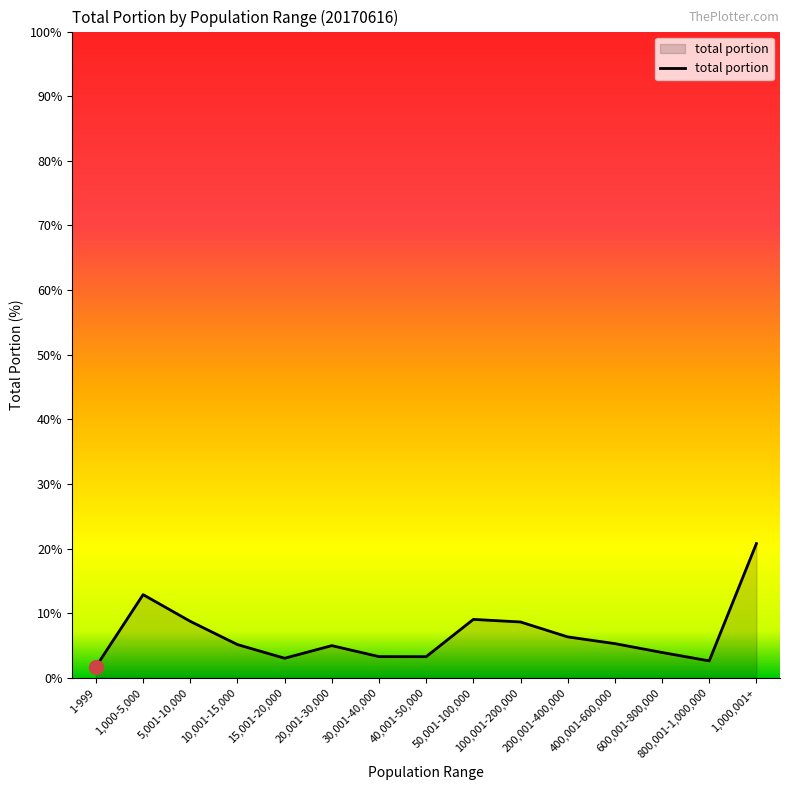

At which category does the data reach its first local valley?

15,001-20,000